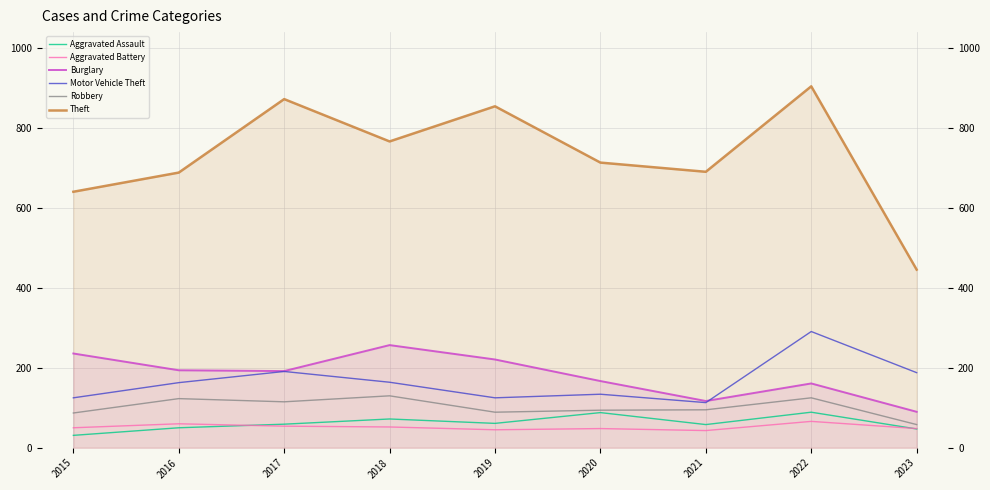

The Theft series shows 226 at 2018. True or false?

False